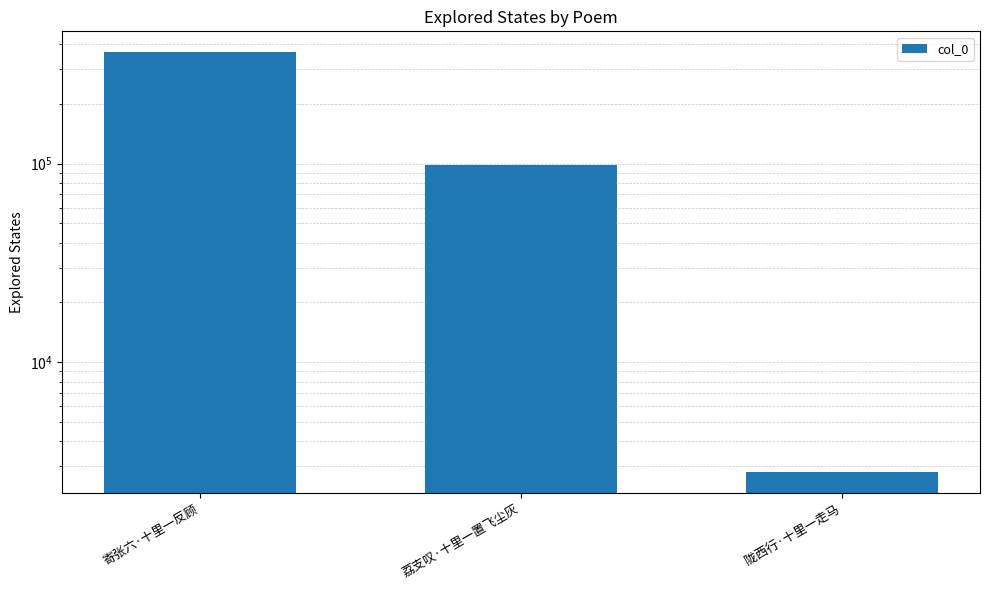

Count the number of categories in the chart.

3